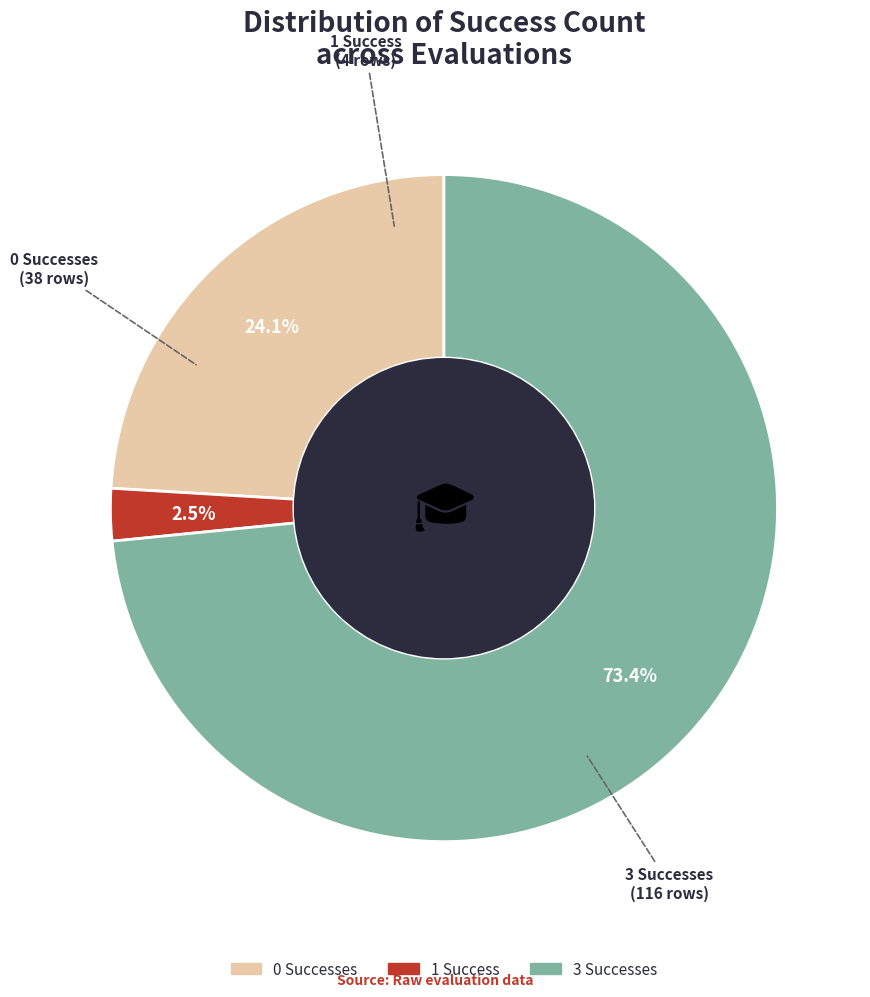

Is there a majority slice in this chart?

Yes